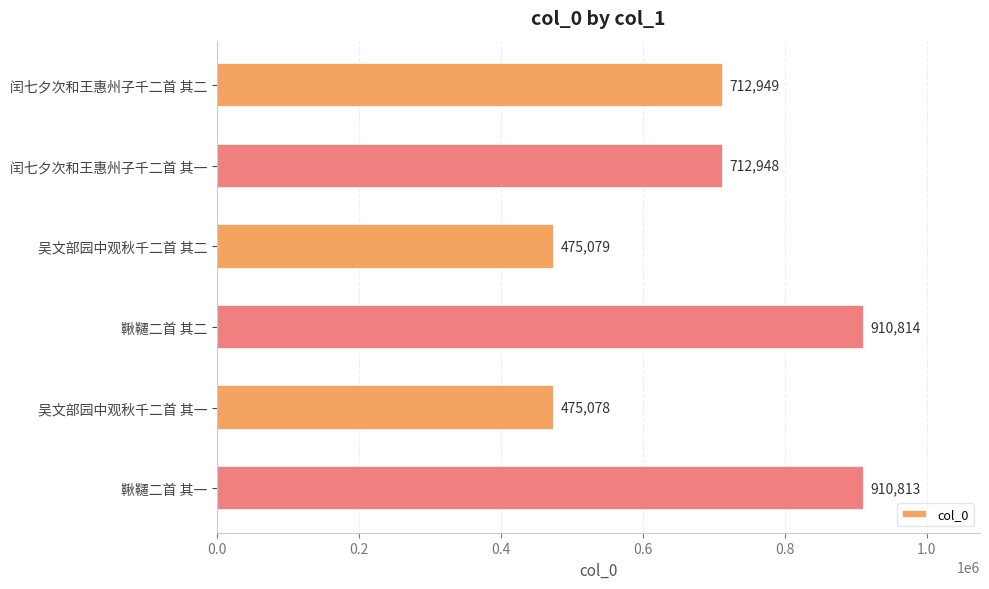

What position from the bottom is 鞦韆二首 其二?

3